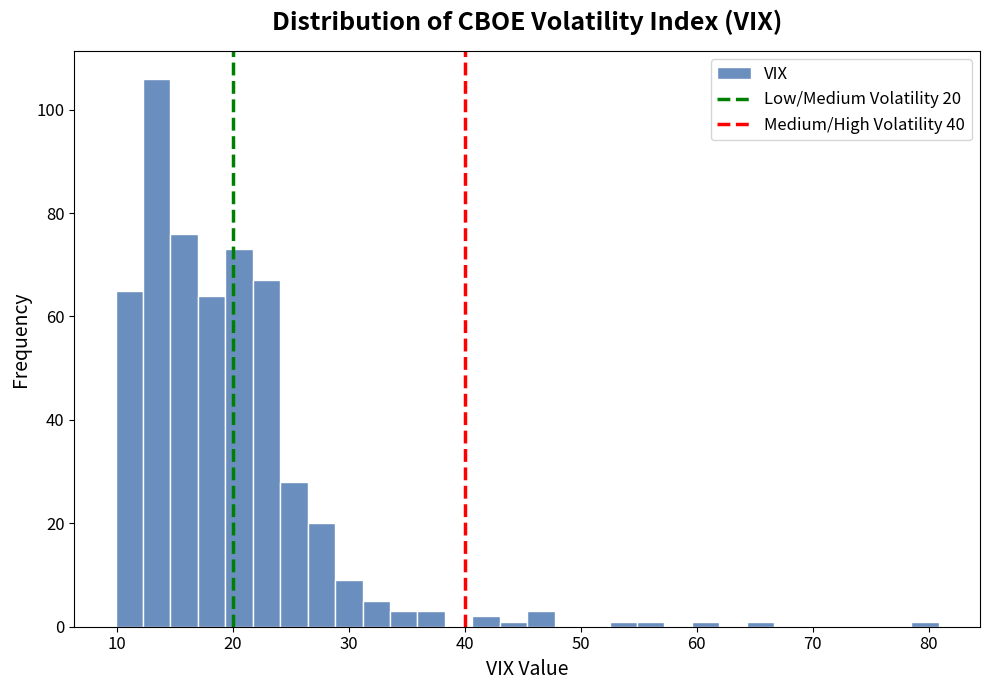

Around what value on the x-axis is the tallest bar? Give the approximate position of its centre, as read against the axis.

13